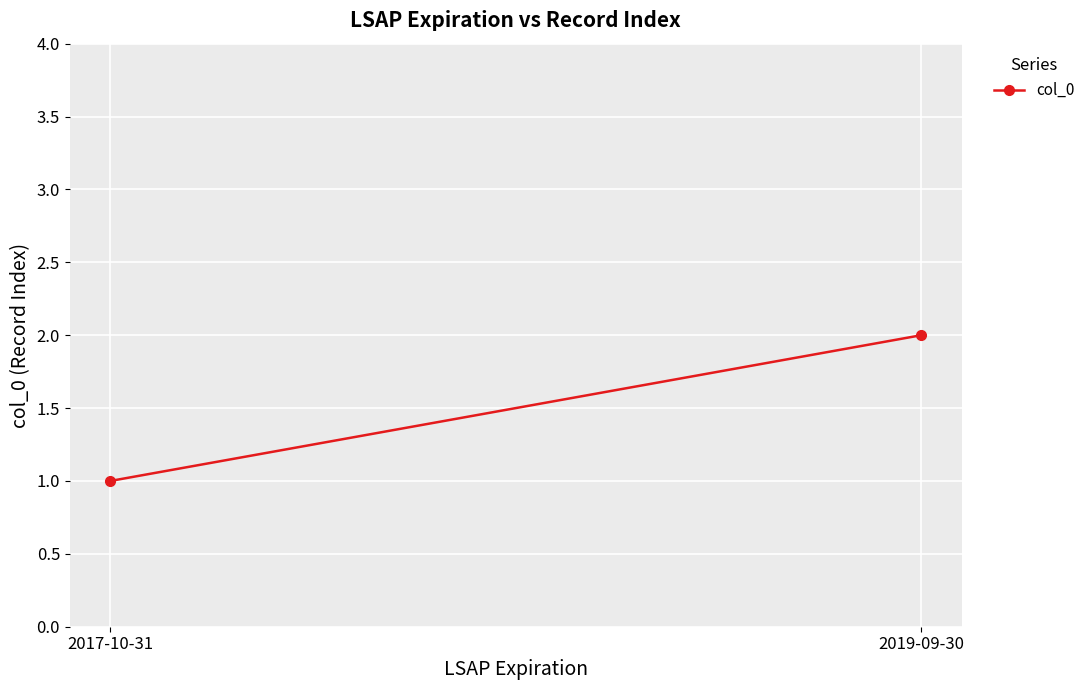

Count the values in the range 1 to 2.

2